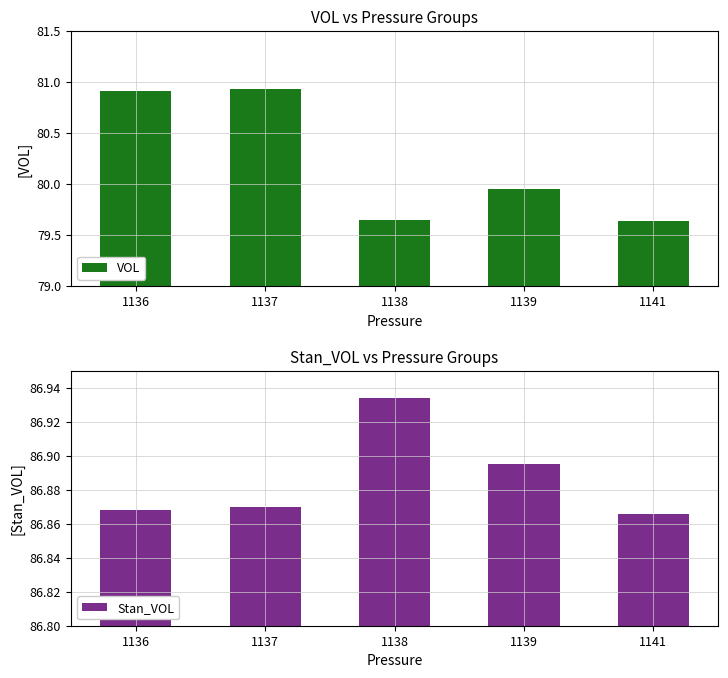

Does the chart contain stacked bars?

No